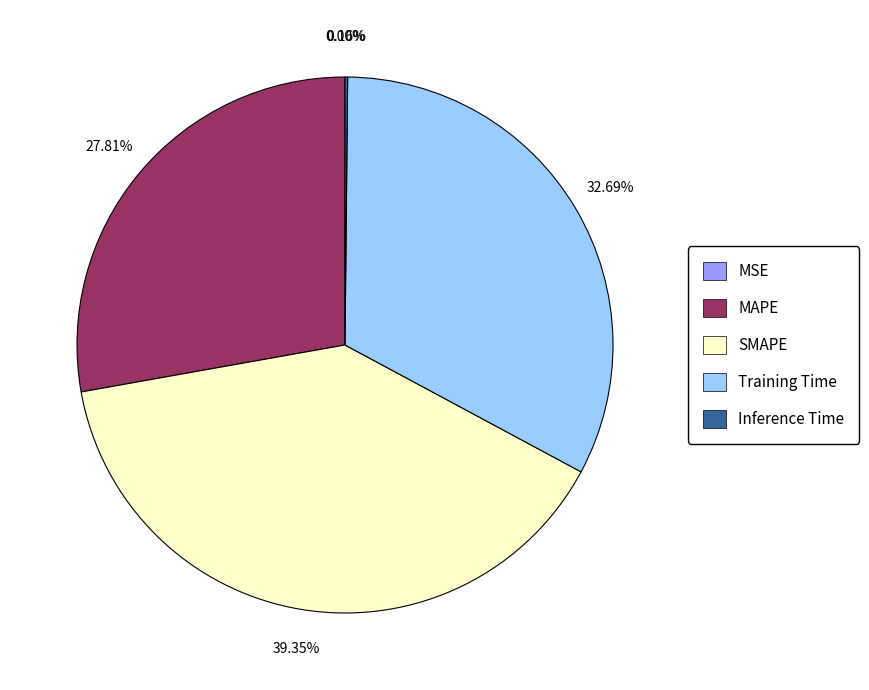

What percentage is the SMAPE slice, to the nearest percent?

39%